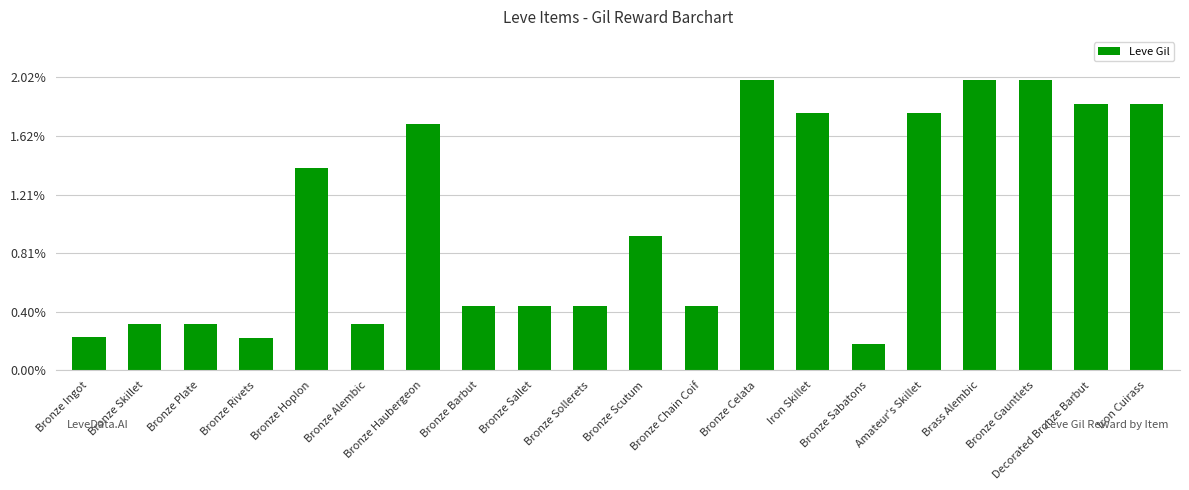

What is the approximate value at Bronze Plate, to the nearest 50?

150